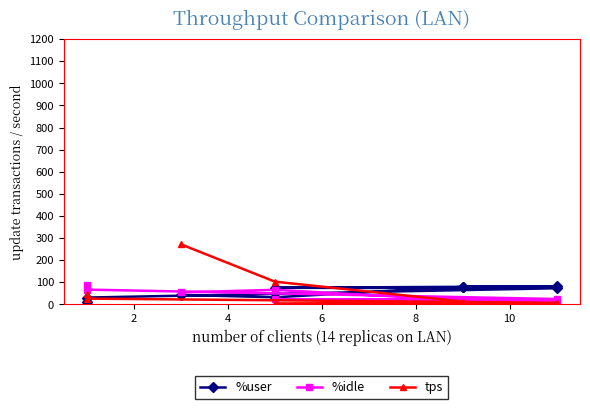

What is the highest value of the tps series?

271.8